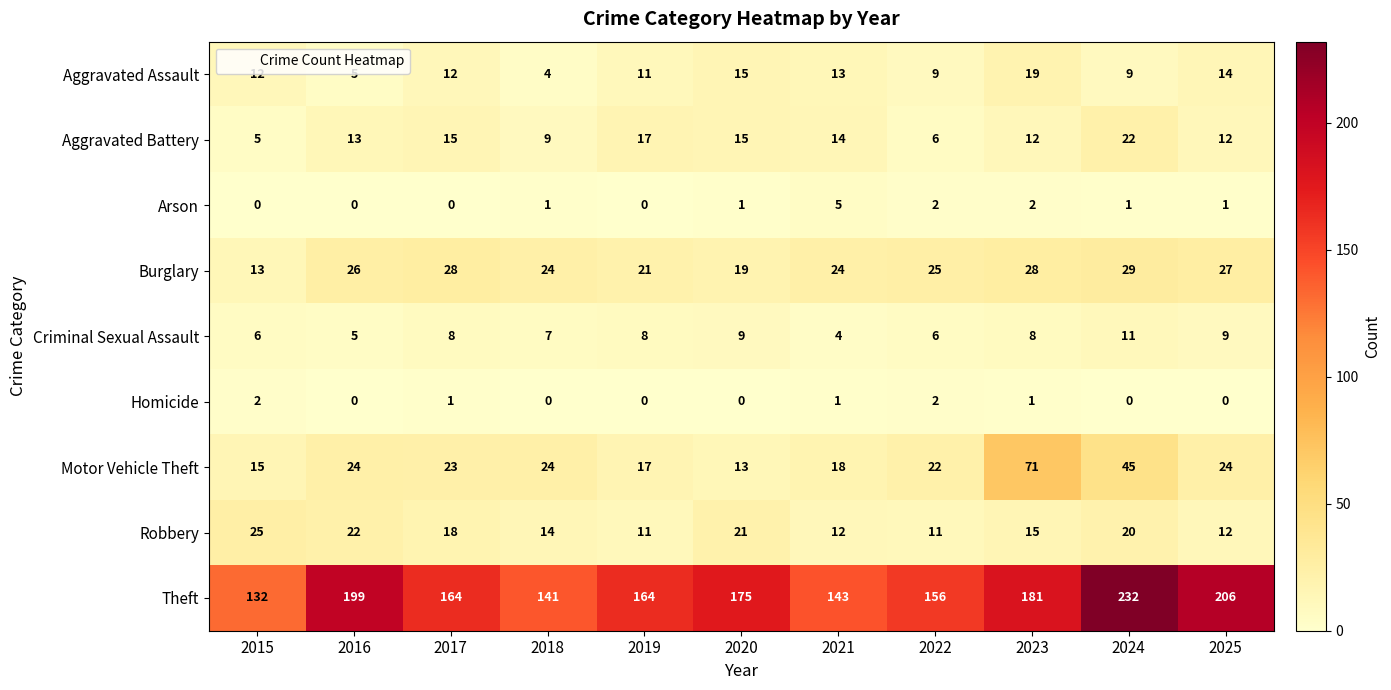

How many Arson values are between 0 and 2?

10